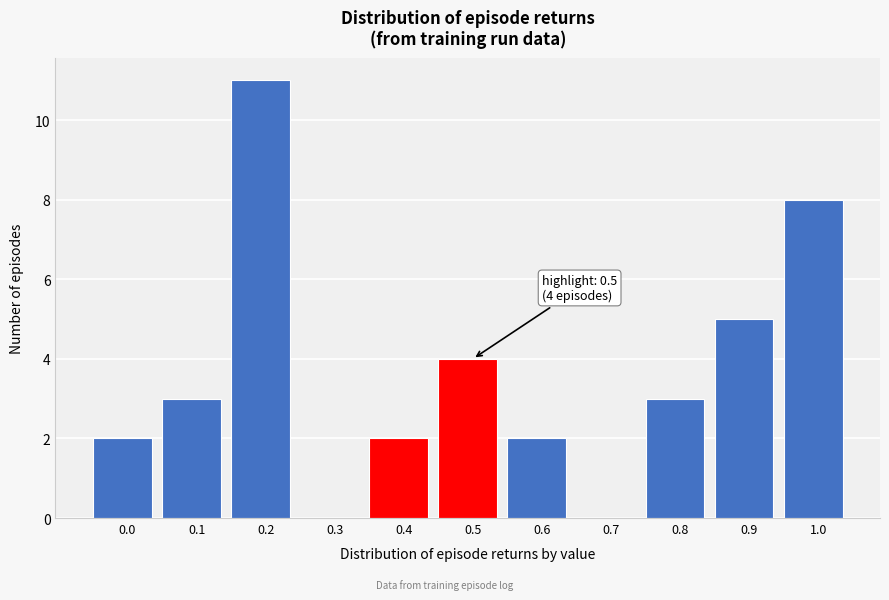

Reading right to left, list all the values displayed in this chart.

1.0=8	0.9=5	0.8=3	0.7=0	0.6=2	0.5=4	0.4=2	0.3=0	0.2=11	0.1=3	0.0=2